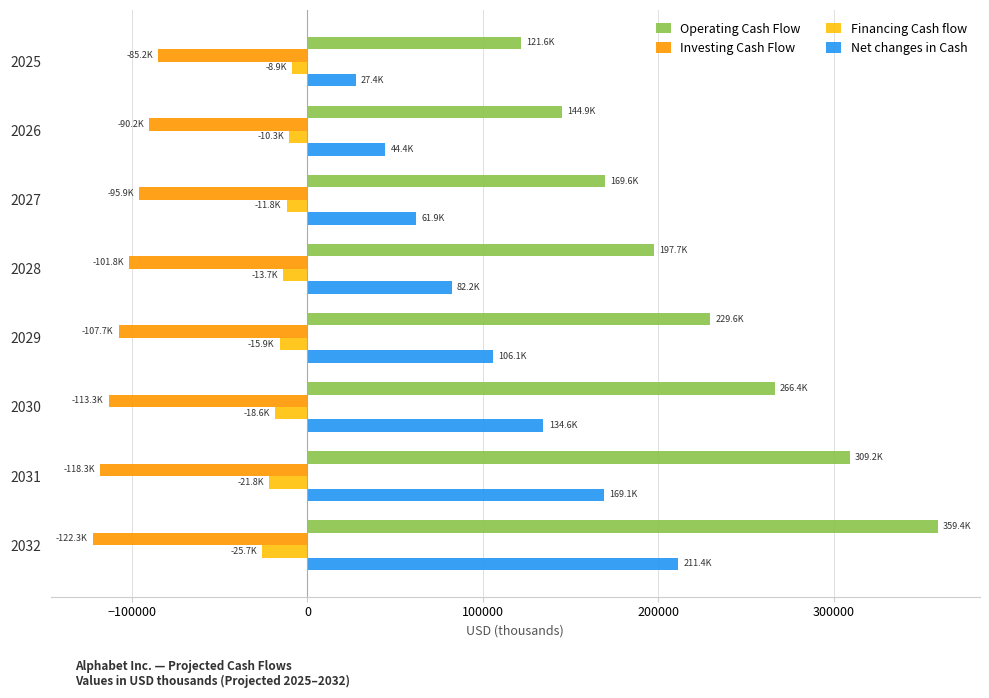

Rank the series by their average value, from highest to lowest.

Operating Cash Flow, Net changes in Cash, Financing Cash flow, Investing Cash Flow